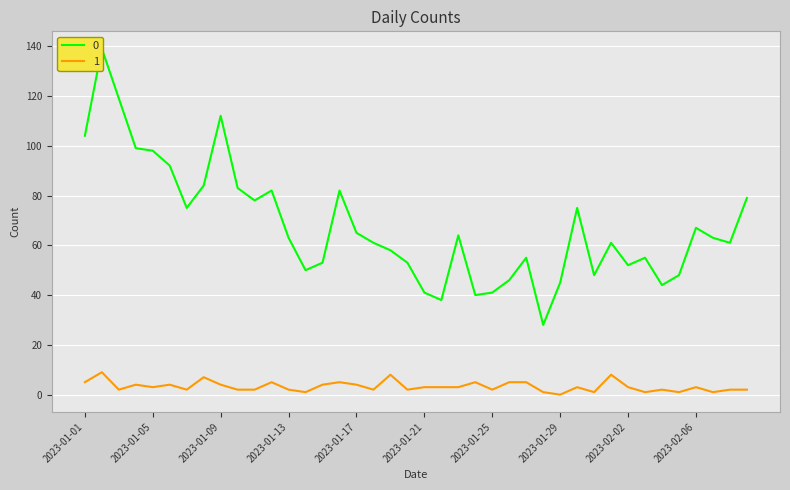

True or false: 0 and 1 cross at least once.

False